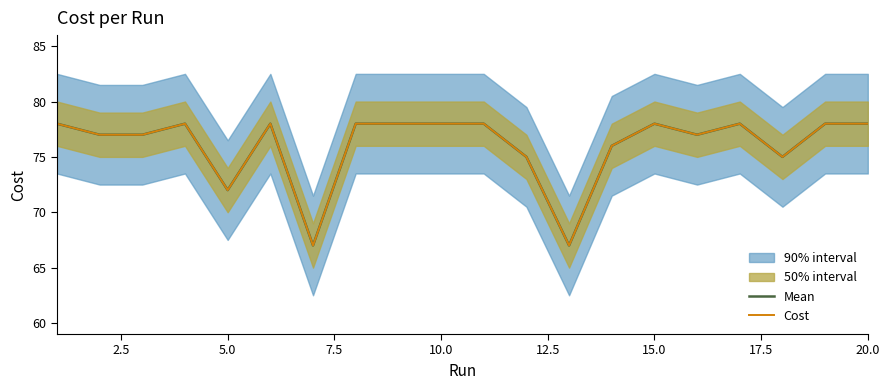

What is the maximum value shown in the chart?

78.0